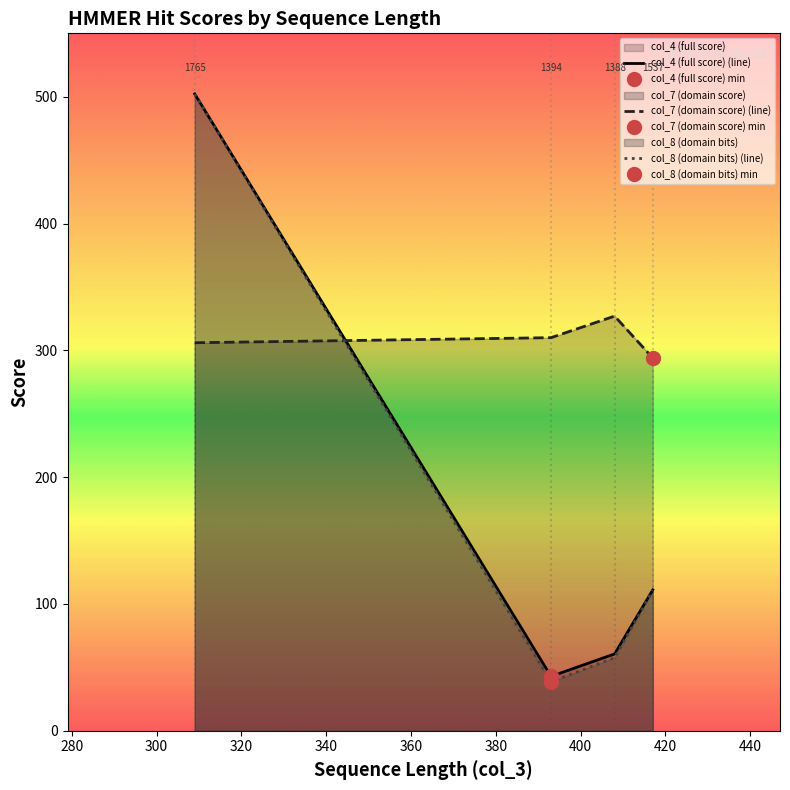

How many intersections are there between col_4 (full score) (line) and col_7 (domain score) (line)?

1